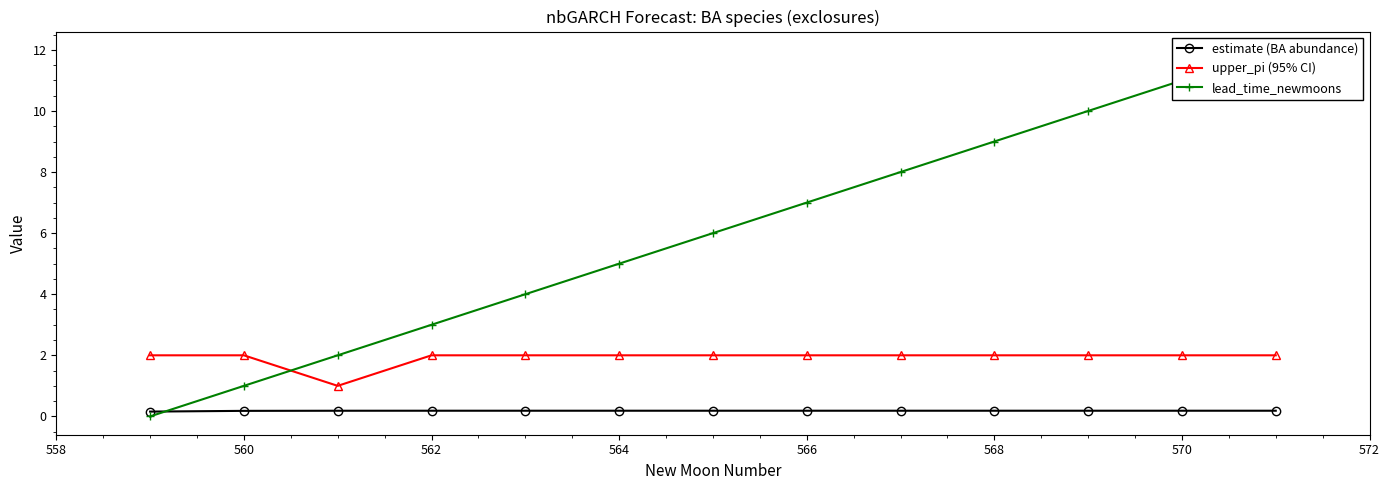

True or false: upper_pi (95% CI) has more than 2 interior local peaks.

False